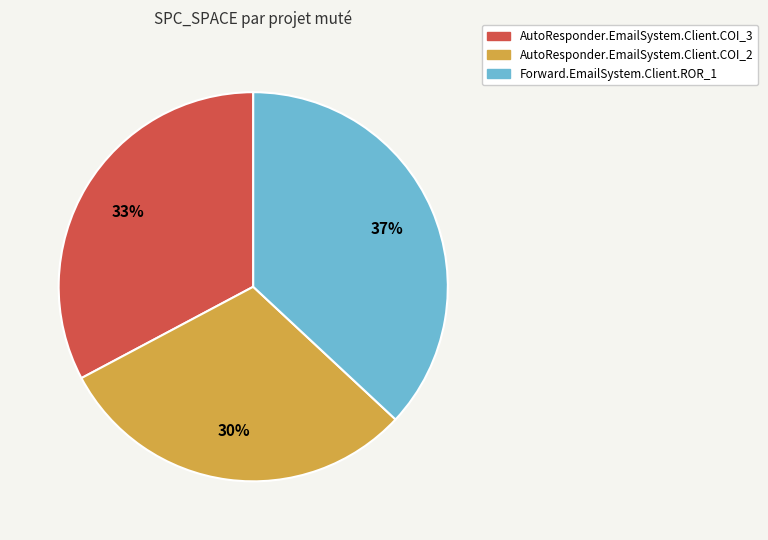

How many slices are in this pie chart?

3